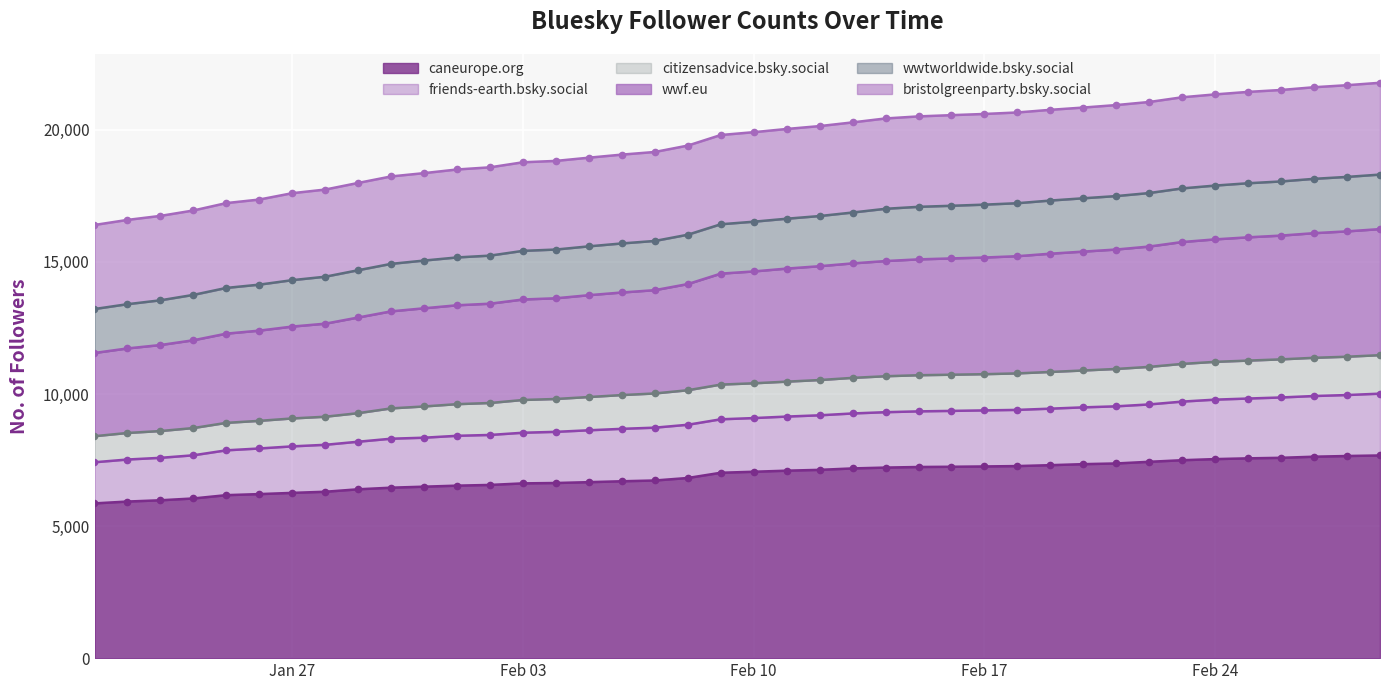

What is the minimum value for caneurope.org?

5859